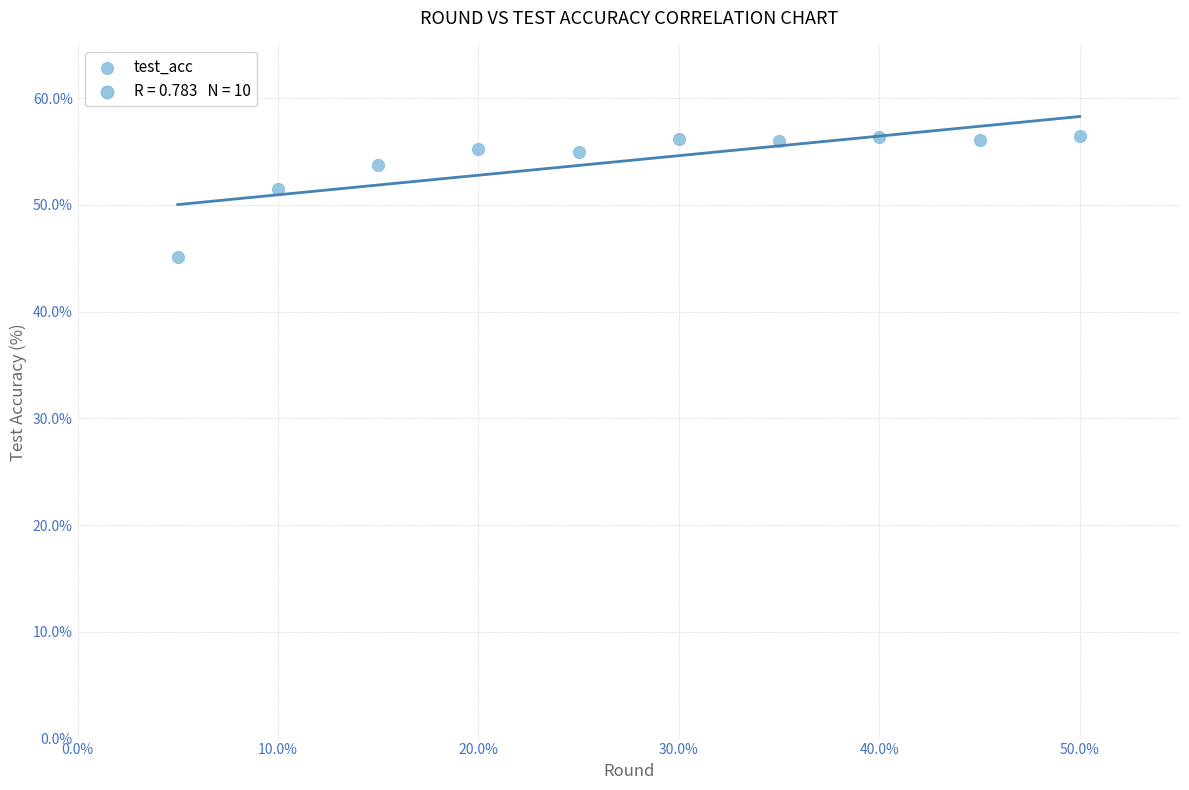

What is the range of Y values (max minus min)?

11.4